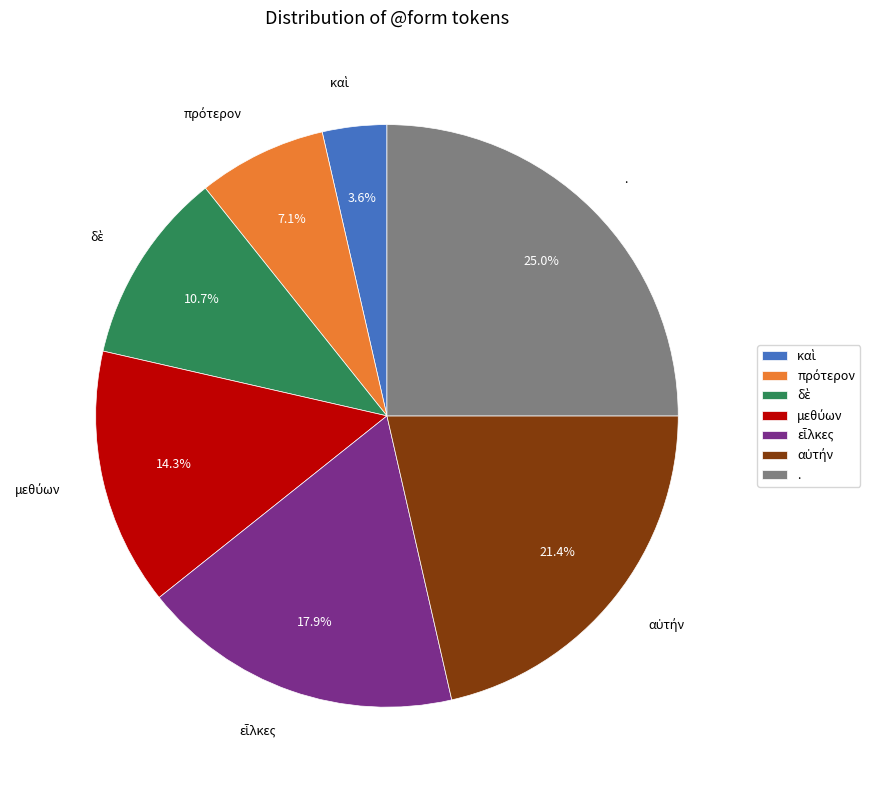

Which slice is the largest?

.